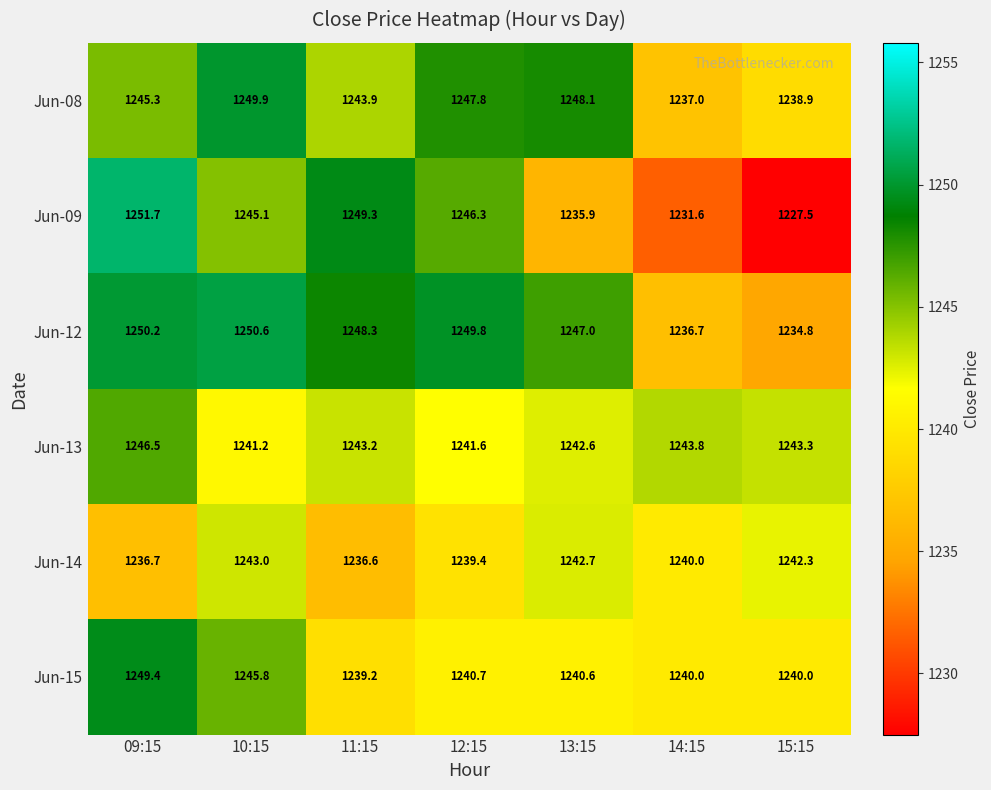

Is the value of Jun-12 at 11:15 greater than the value of Jun-08 at 09:15?

Yes